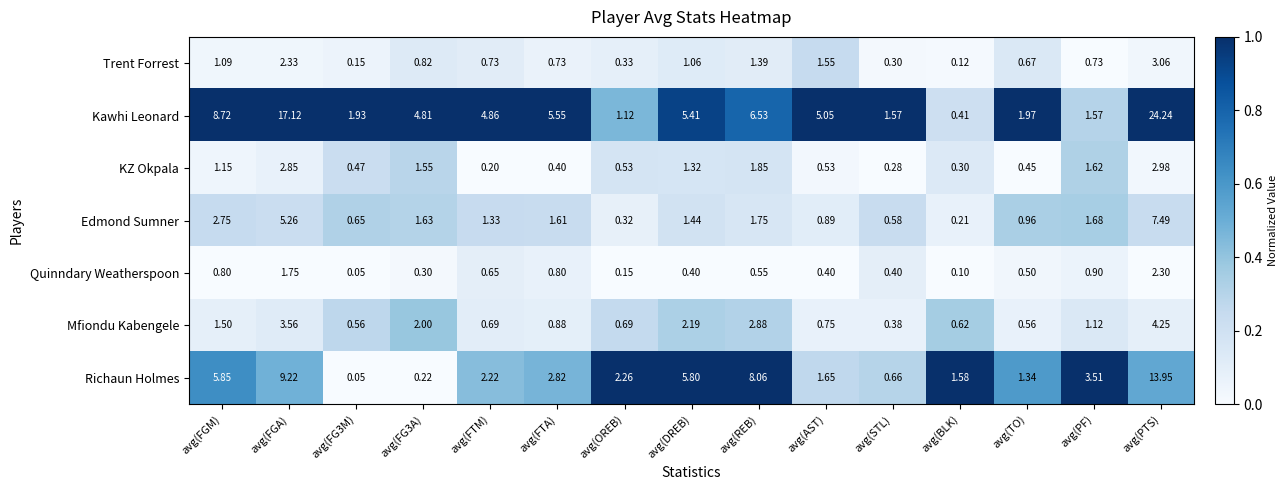

Where is Trent Forrest nearest to the value 1?

avg(DREB)